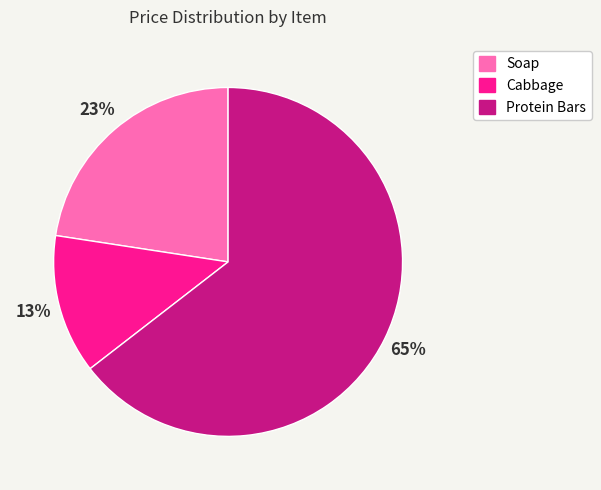

To the nearest percent, what is the difference between the Protein Bars and Soap slice percentages?

42%